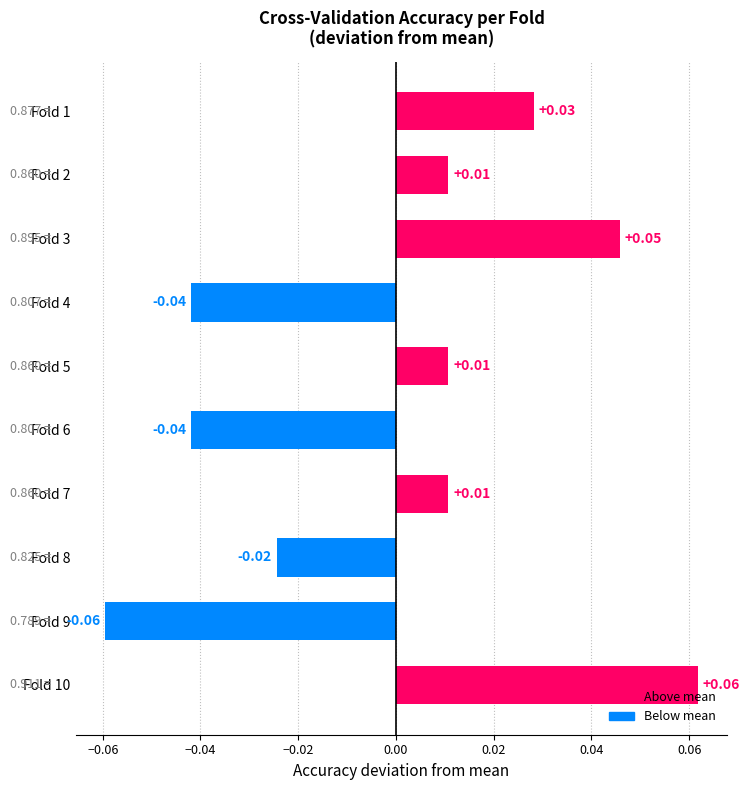

How many values are below zero?

4